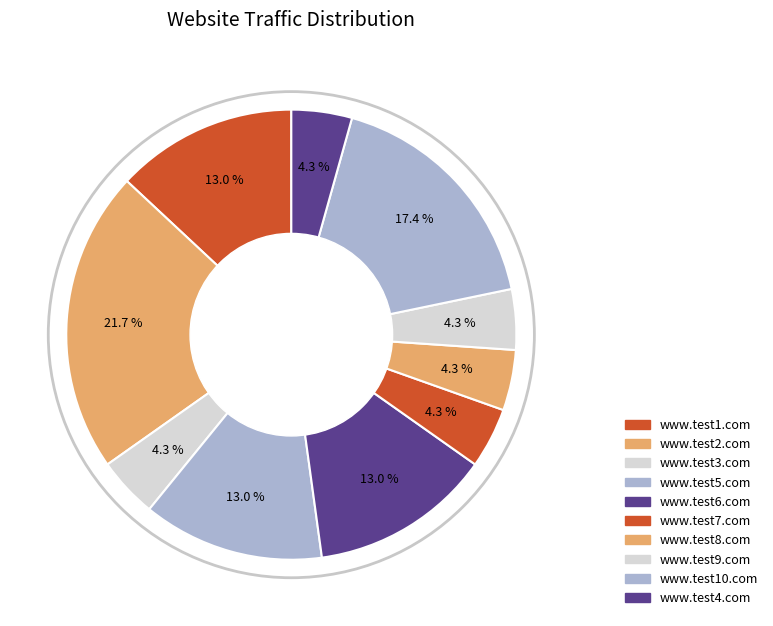

Is it true that www.test2.com is 22% of the pie?

True